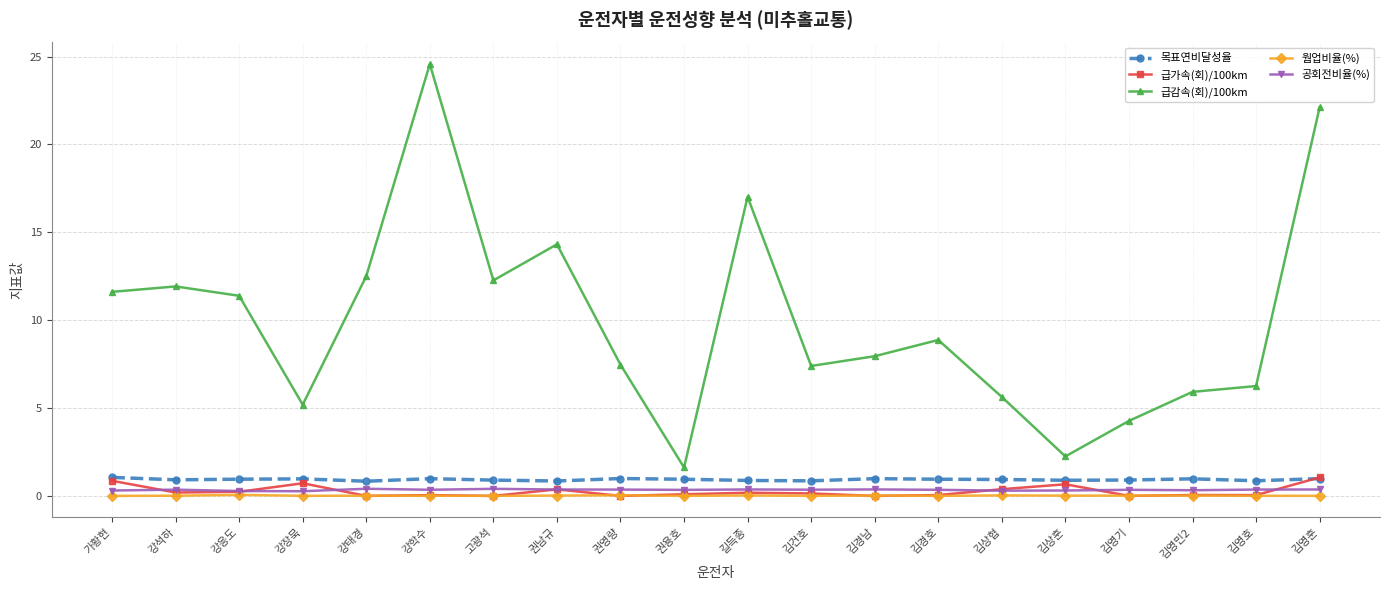

The value of 목표연비달성율 at 고광석 is 0.9. True or false?

True